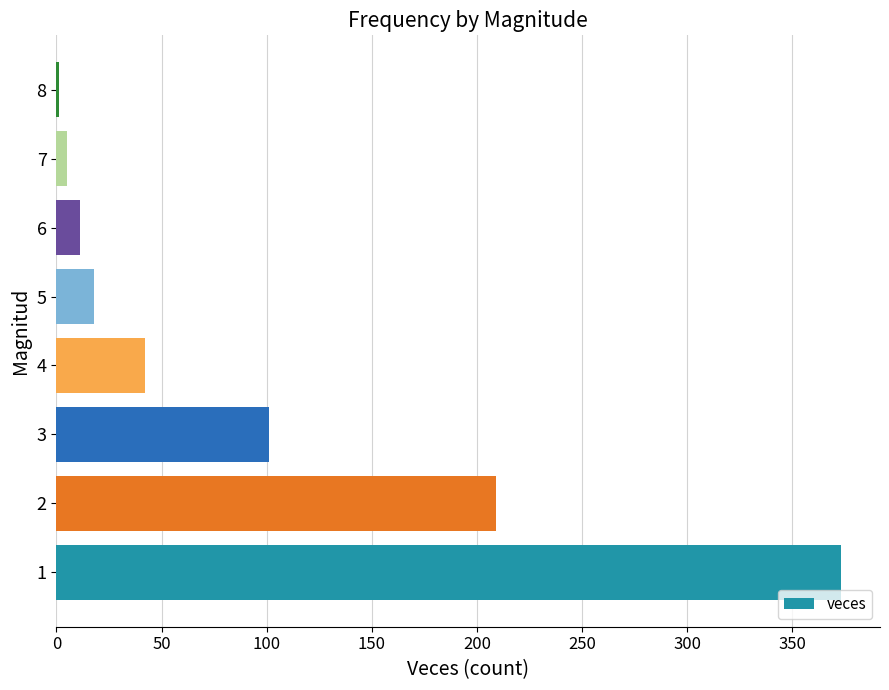

What is the maximum value shown in the chart?

373